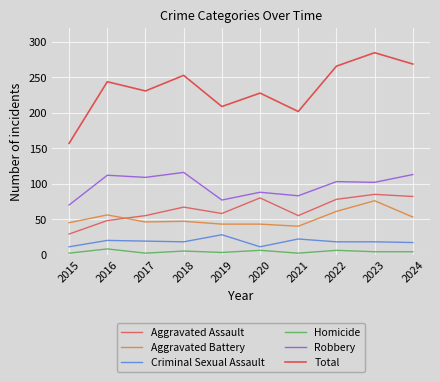

True or false: Robbery and Criminal Sexual Assault intersect in this chart.

False